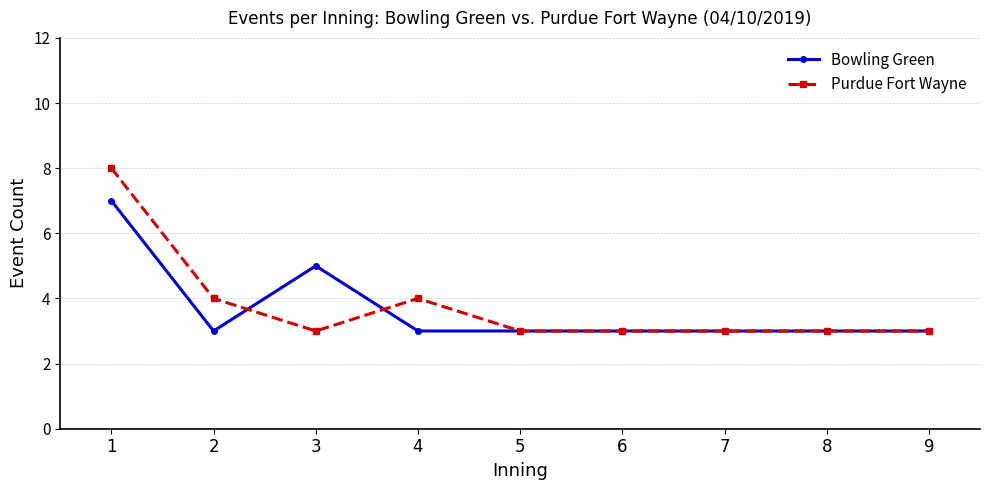

Which series has the largest range (max minus min)?

Purdue Fort Wayne